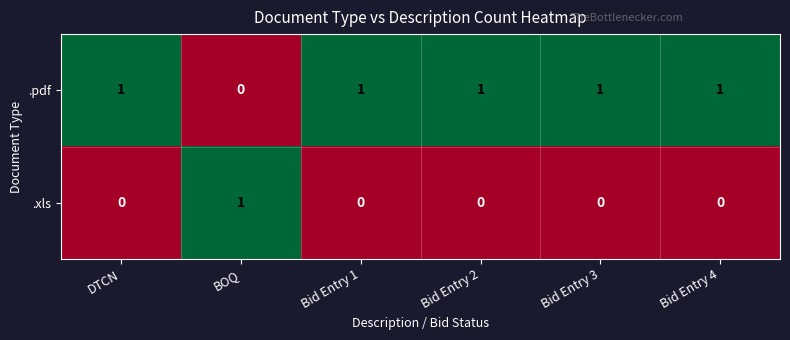

Which category has the highest value in the .xls series?

BOQ